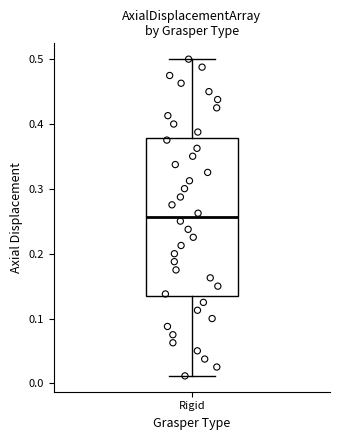

Where is the upper edge of the box for Rigid on the y-axis? The values are not printed on the chart, so give them approximately, as read against the axis.

0.38